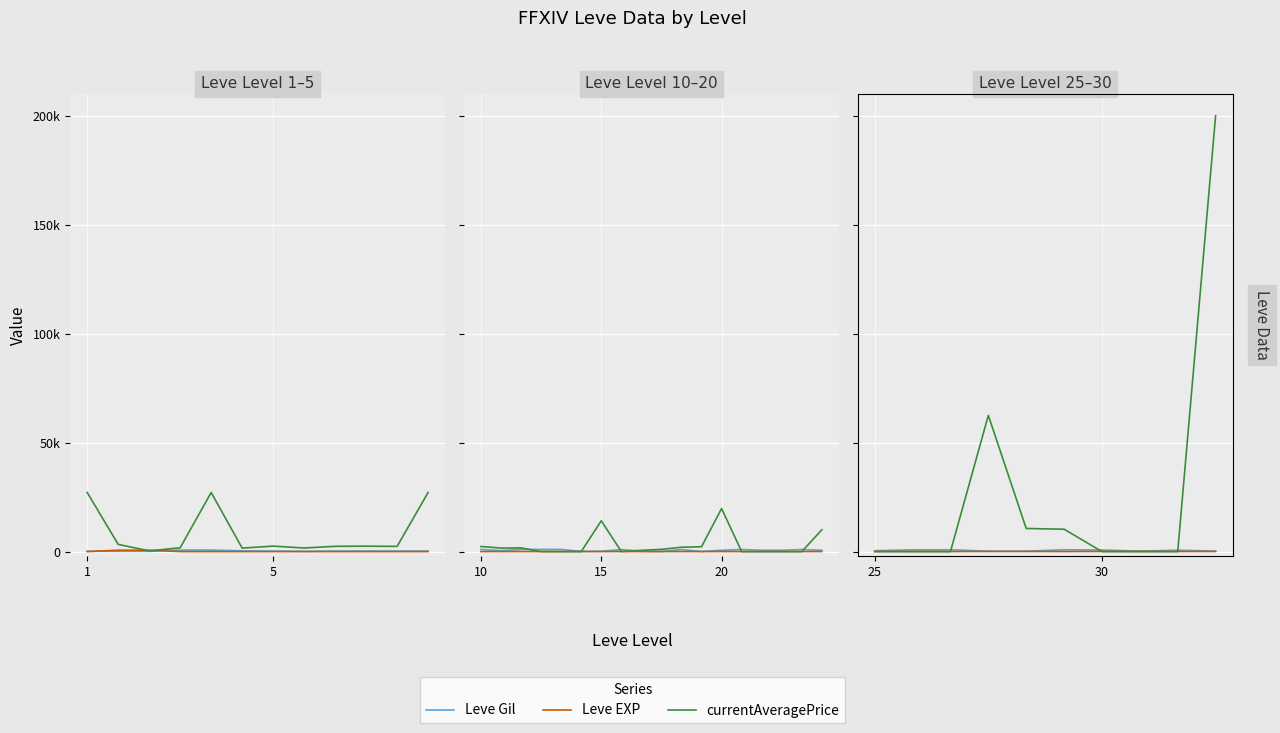

What is the total value across all series at 5?

850